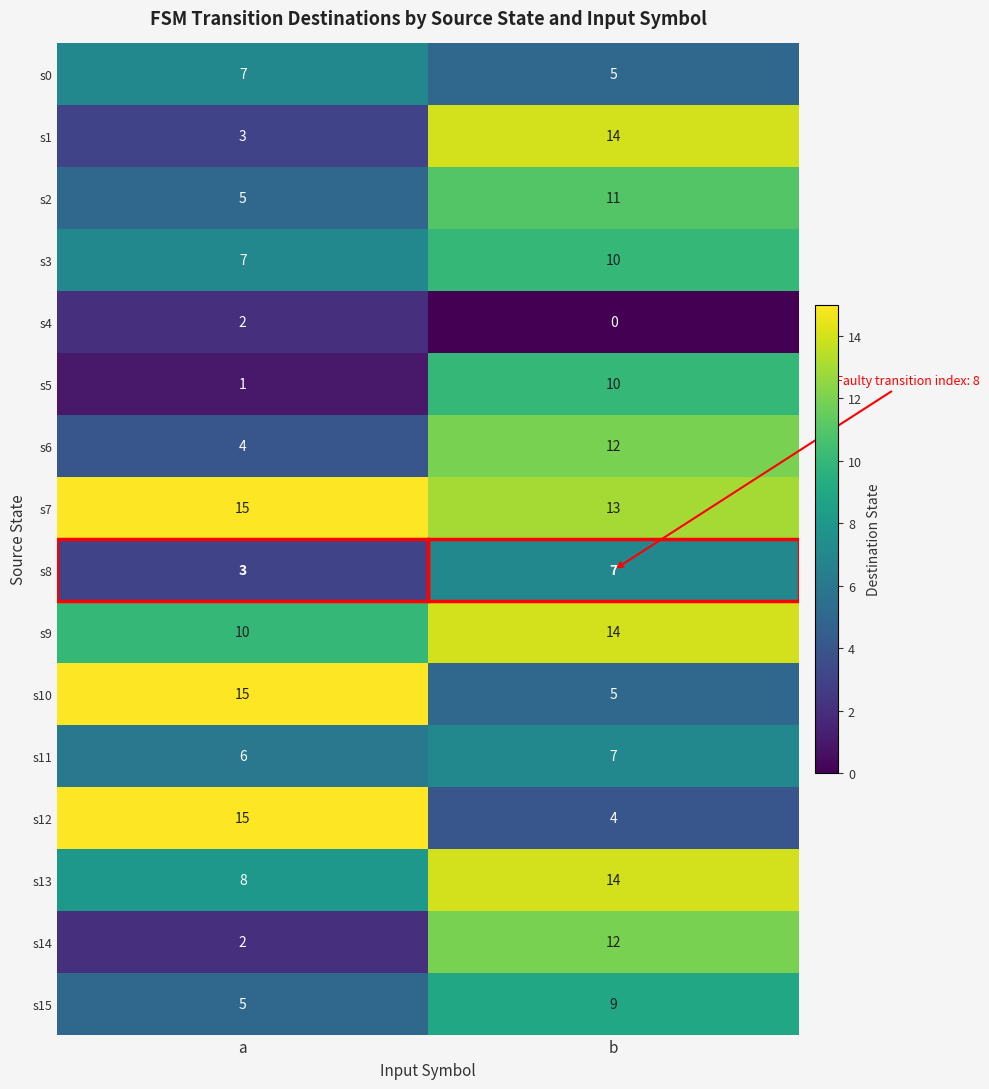

At how many categories does at least one series exceed 4?

2